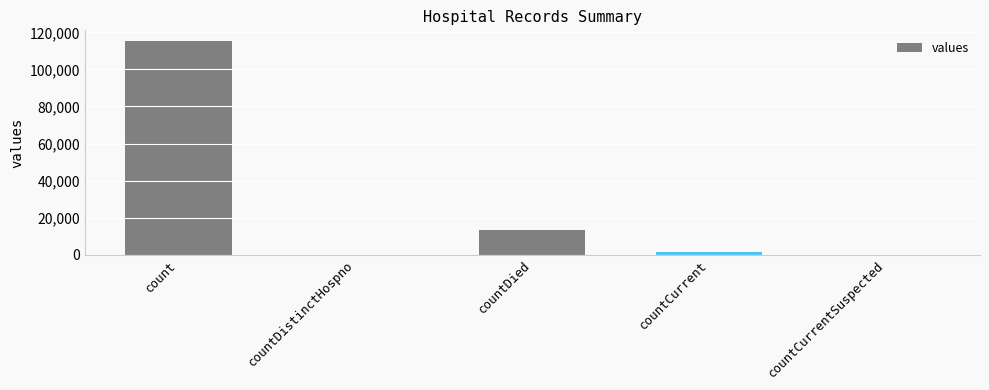

True or false: the data shows 6014 at countDied.

False